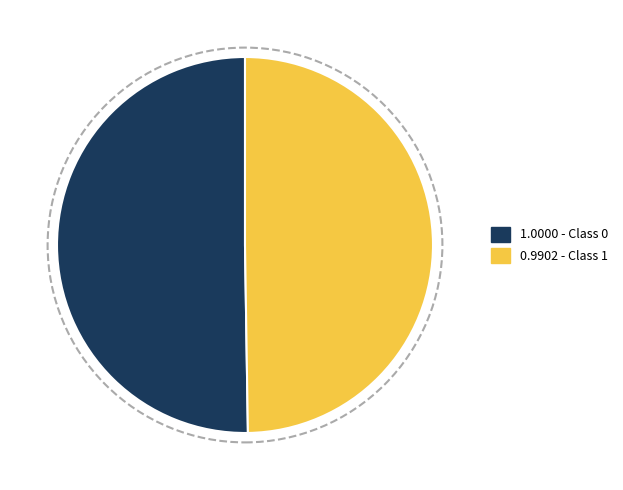

Combined, do 1.0000 - Class 0 and 0.9902 - Class 1 account for over 50%?

Yes